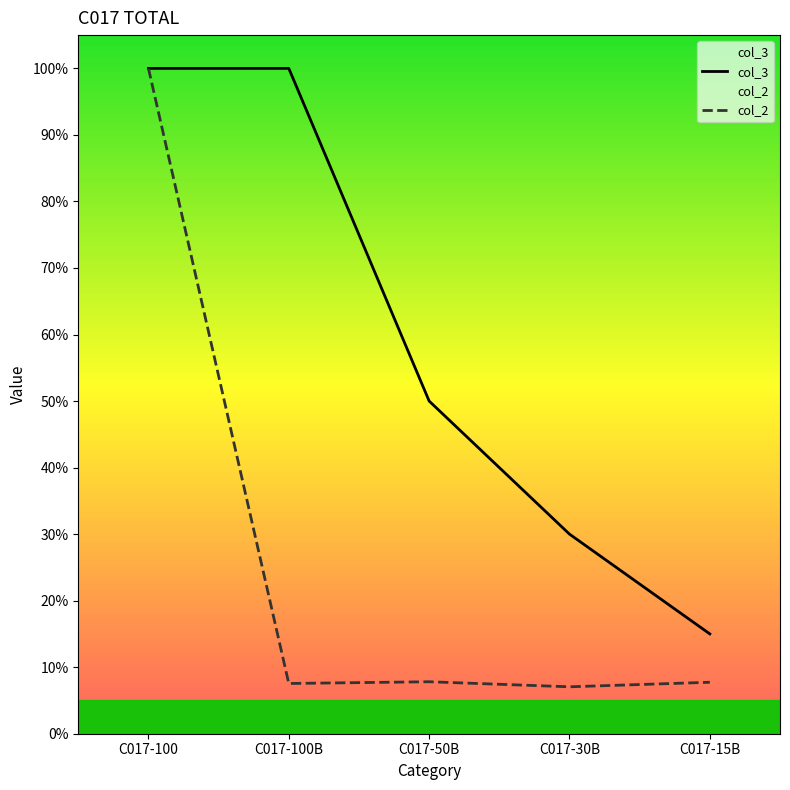

What is the difference between the maximum and minimum values in the col_3 series?

85.0